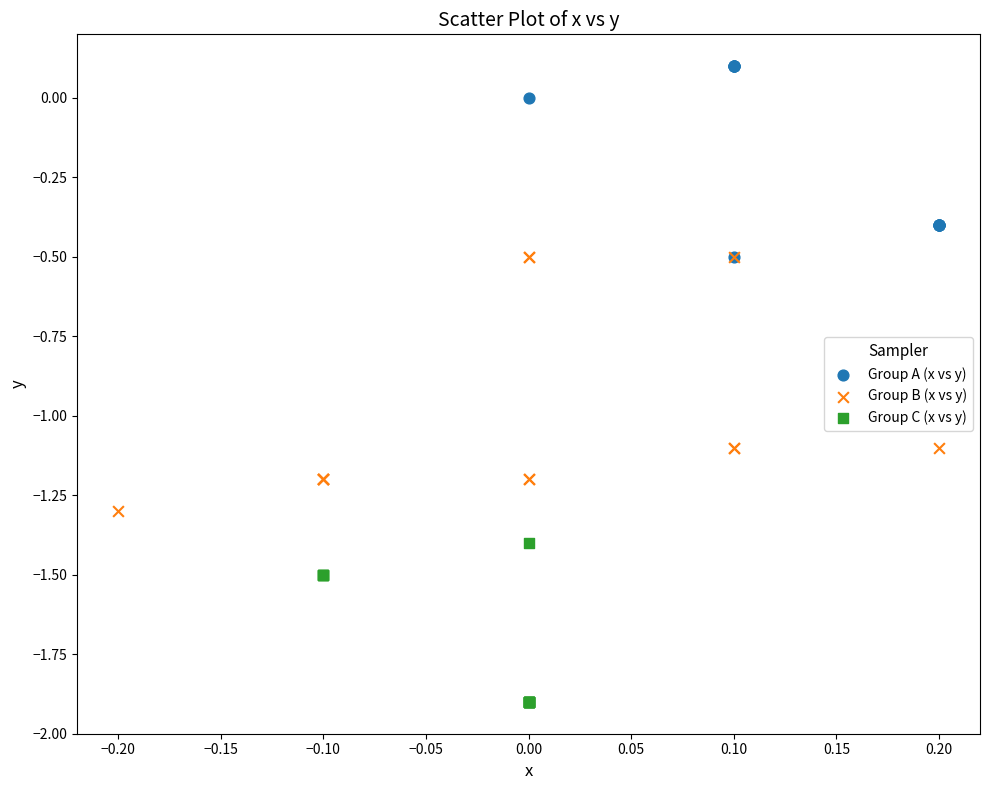

Which series reaches the minimum Y coordinate?

Group C (x vs y)